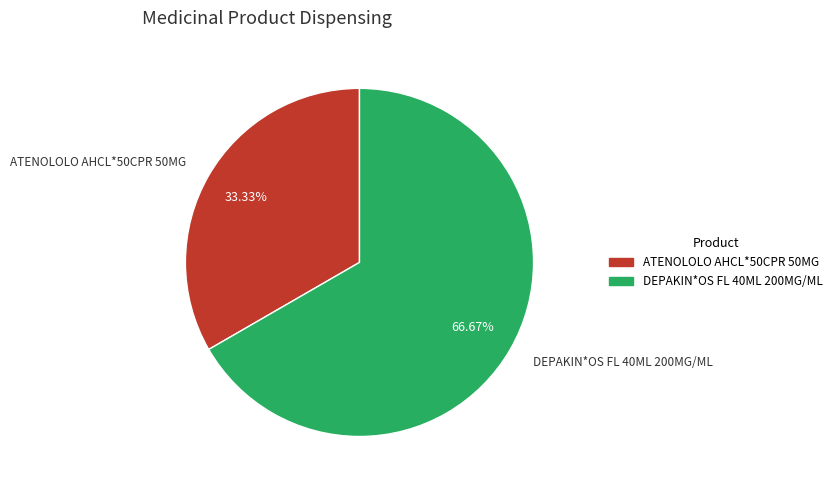

True or false: DEPAKIN*OS FL 40ML 200MG/ML accounts for 75% of the total.

False